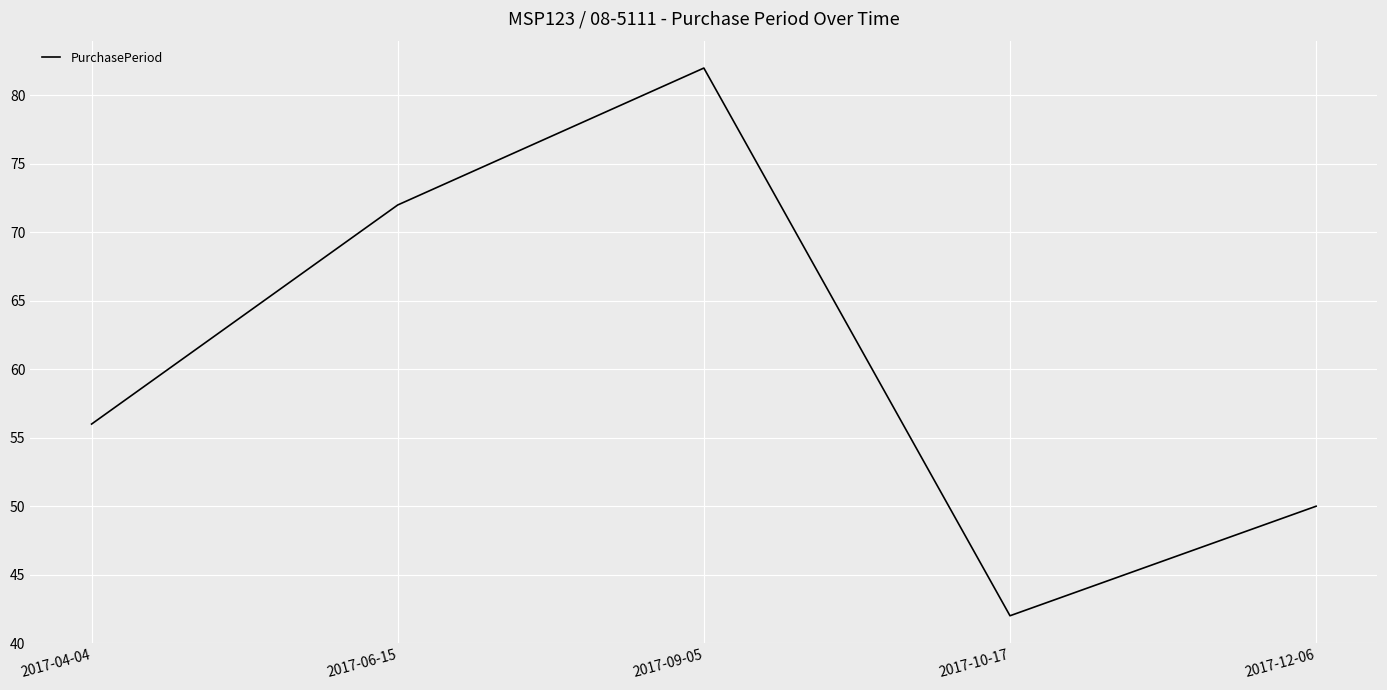

Which label corresponds to the largest value in the chart?

2017-09-05